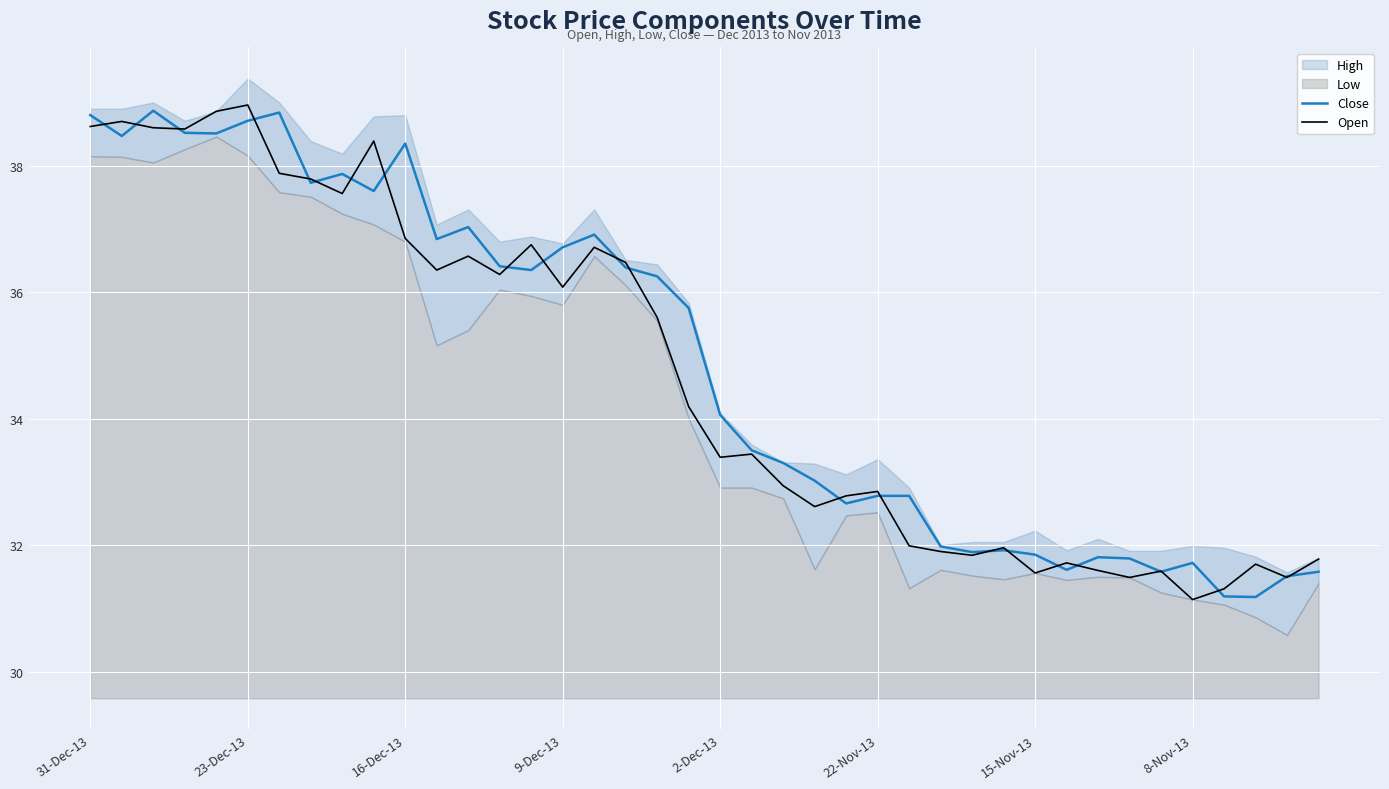

True or false: Close and Open cross at least once.

True